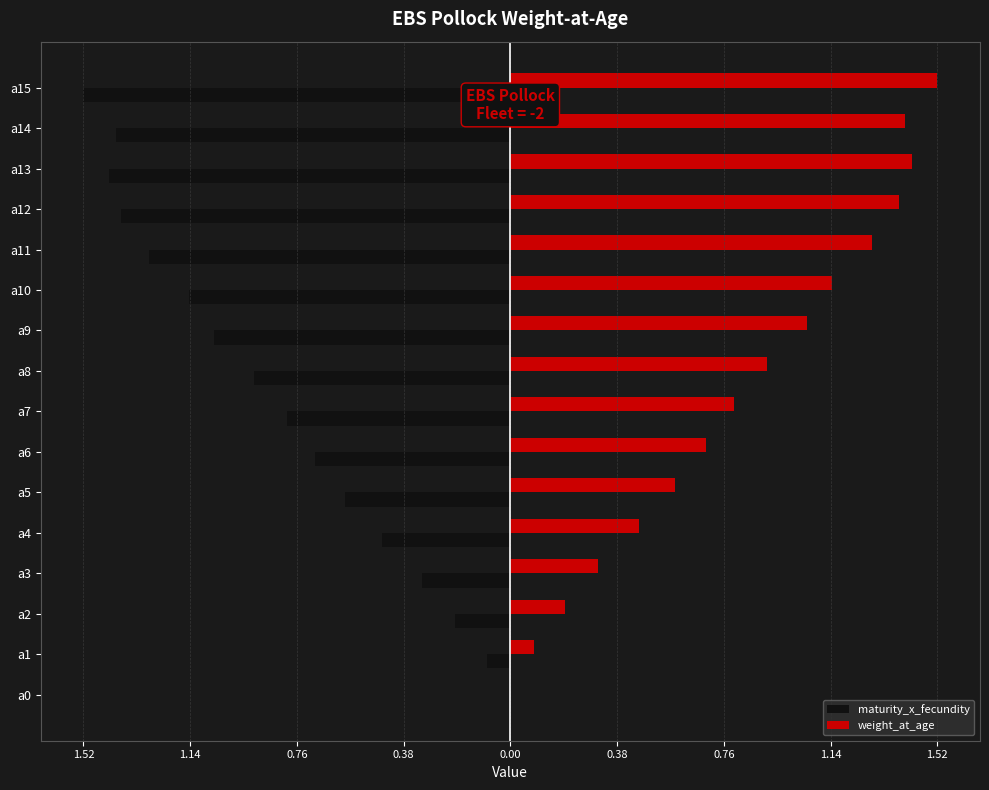

What is the sum of all weight_at_age values?

13.3